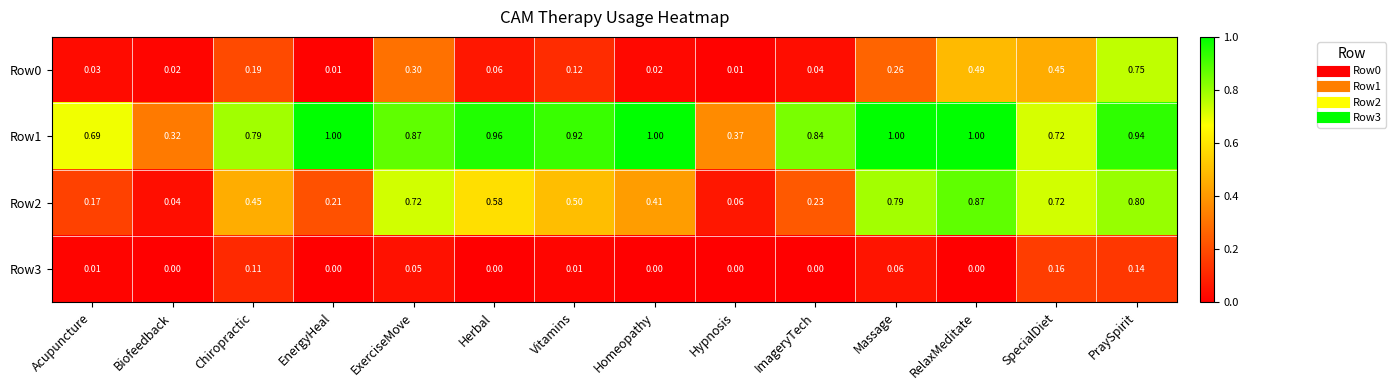

At which category is the sum across all series the highest?

PraySpirit